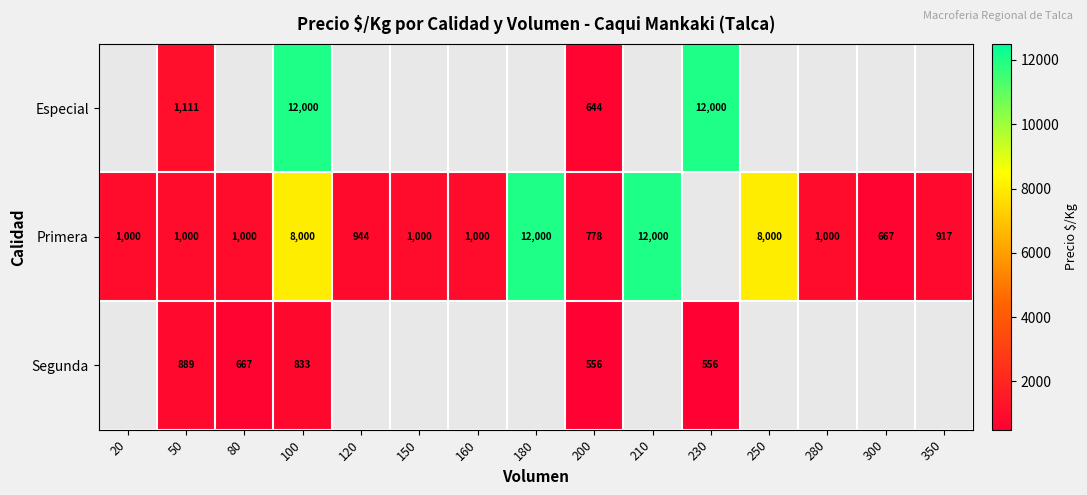

What is the sum of the Primera values at 300 and 20?

1667